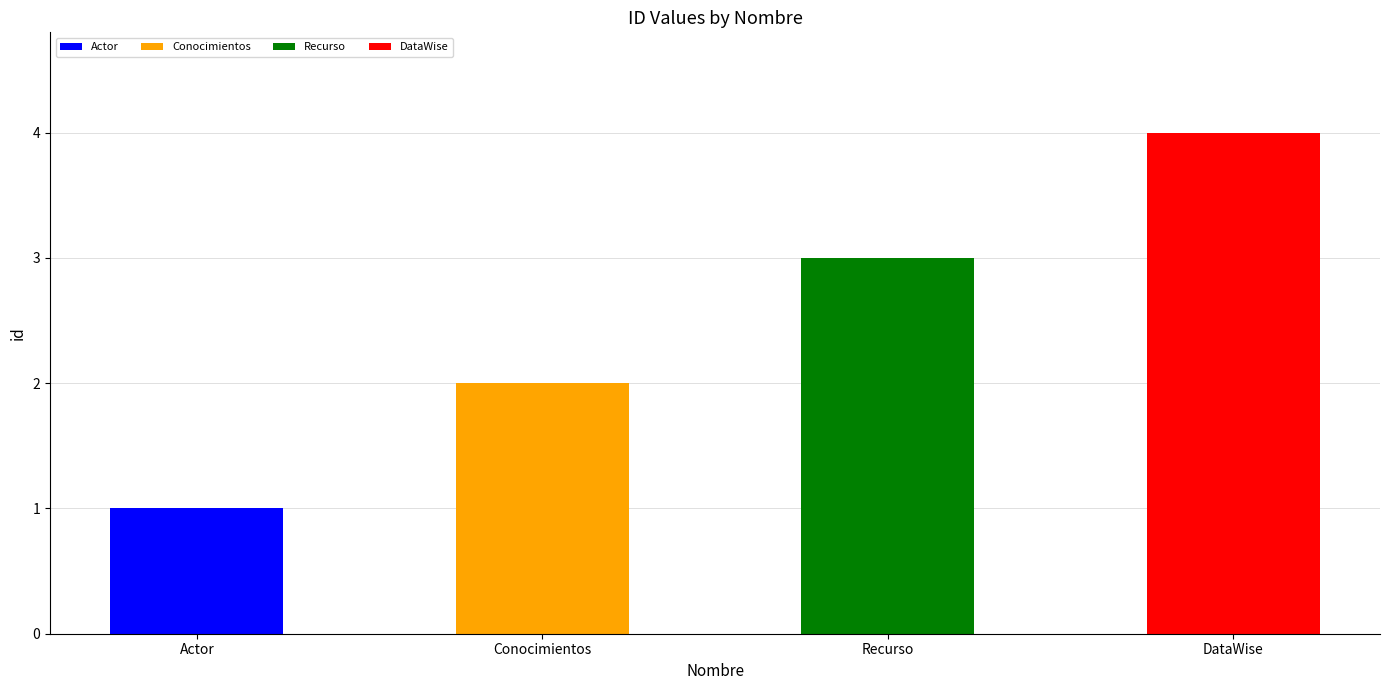

What is the change in value from Conocimientos to Recurso?

+1